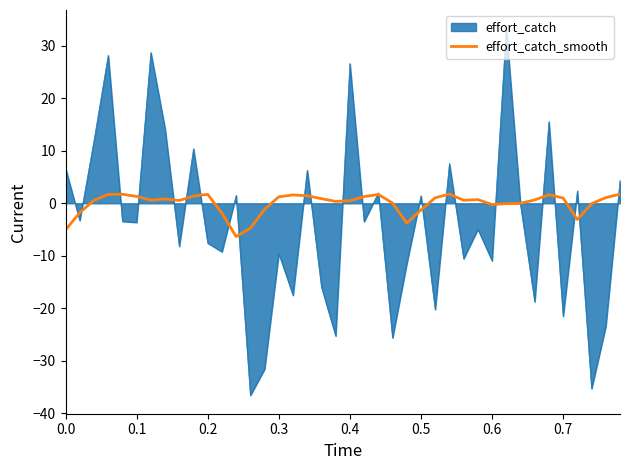

What is the maximum value for effort_catch_smooth?

1.7